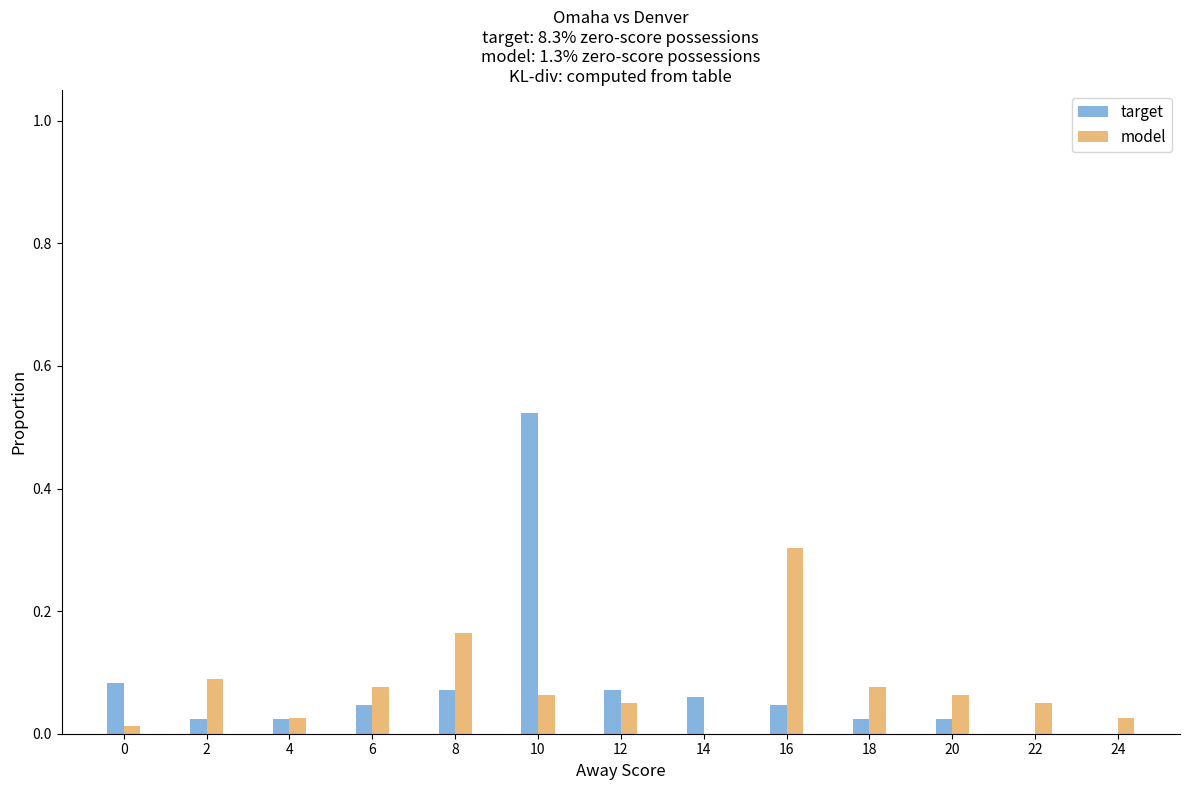

Between 0 and 4, which series saw the biggest shift?

target